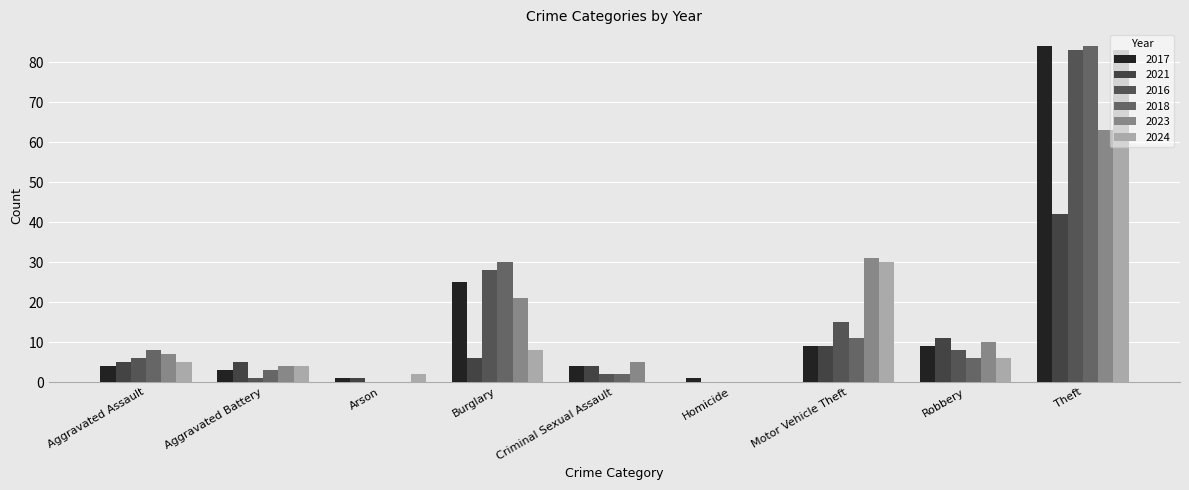

At which category is the sum across all series the highest?

Theft